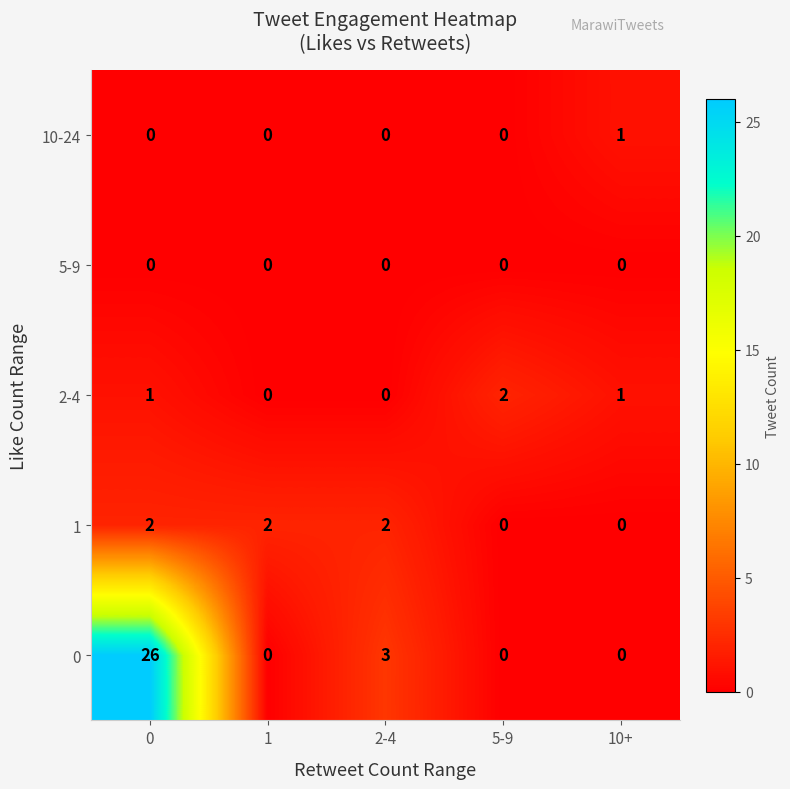

Is it true that 0 equals 26 at 0?

True